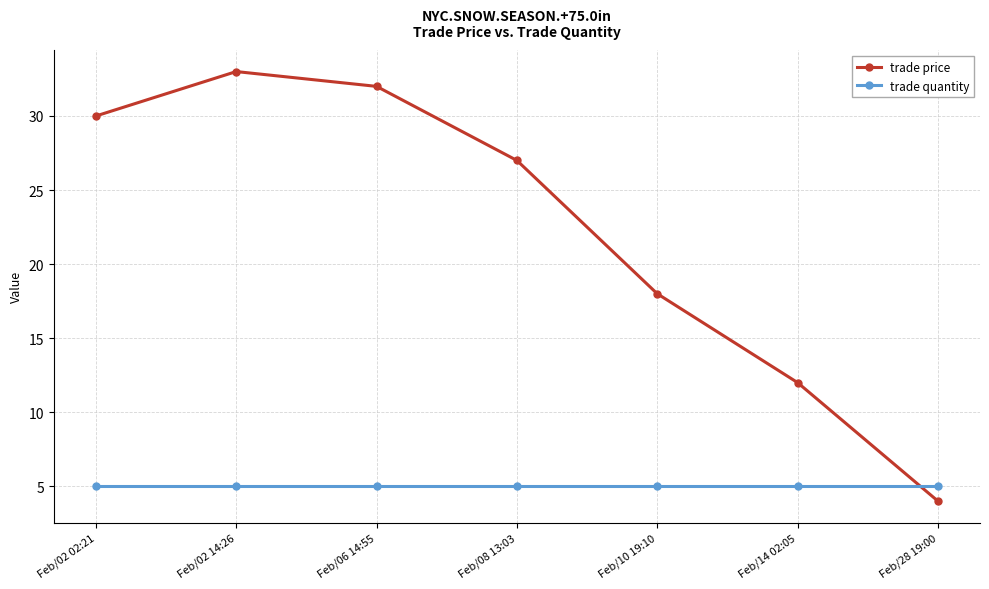

List the series in order of their overall mean, highest first.

trade price, trade quantity